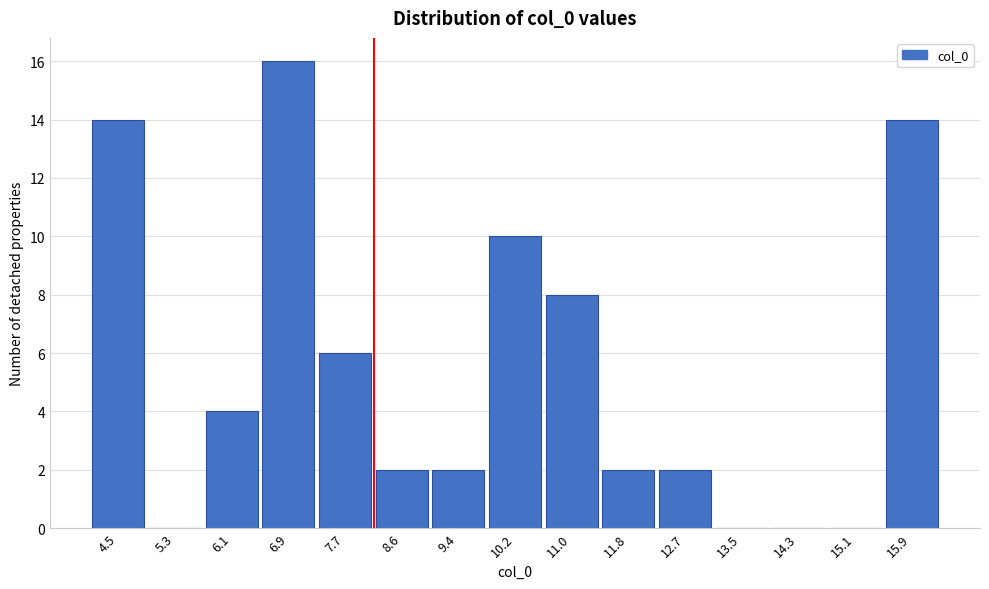

Reading left to right, list all the values displayed in this chart.

4.5=14	5.3=0	6.1=4	6.9=16	7.7=6	8.6=2	9.4=2	10.2=10	11.0=8	11.8=2	12.7=2	13.5=0	14.3=0	15.1=0	15.9=14